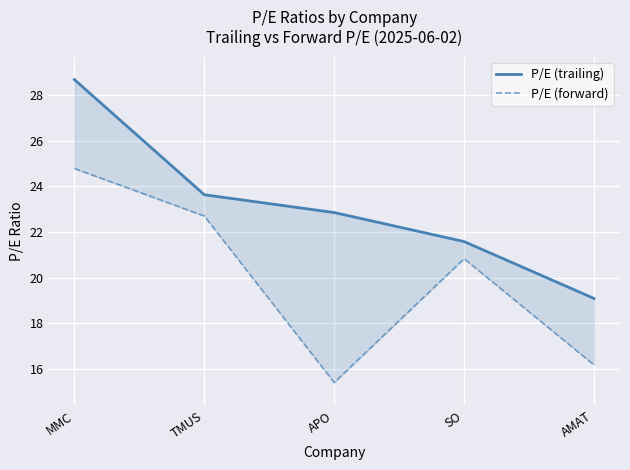

What is the spread (max minus min) of values at AMAT?

2.9